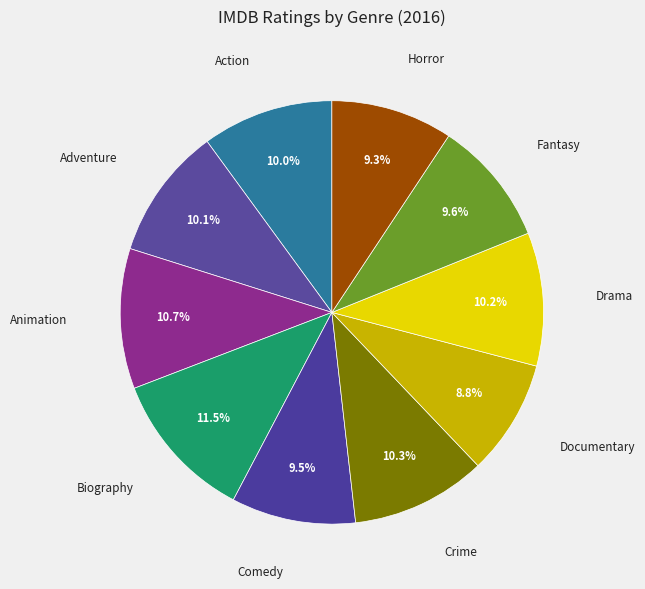

How many slices are in this pie chart?

10